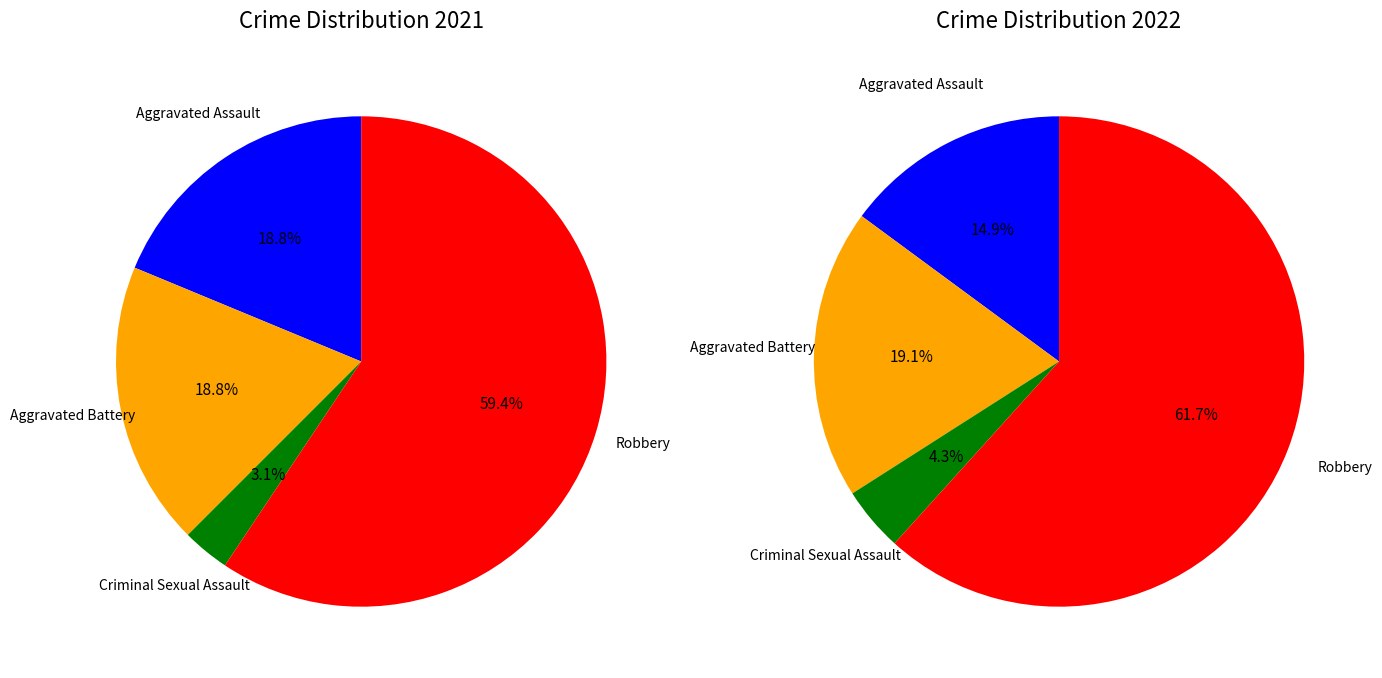

To the nearest percent, what percentage of the pie is 3?

62%